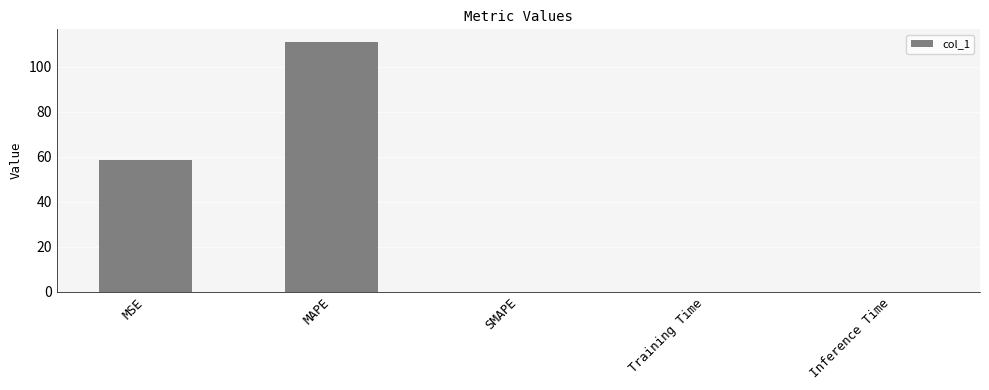

How many categories are shown in the chart?

5